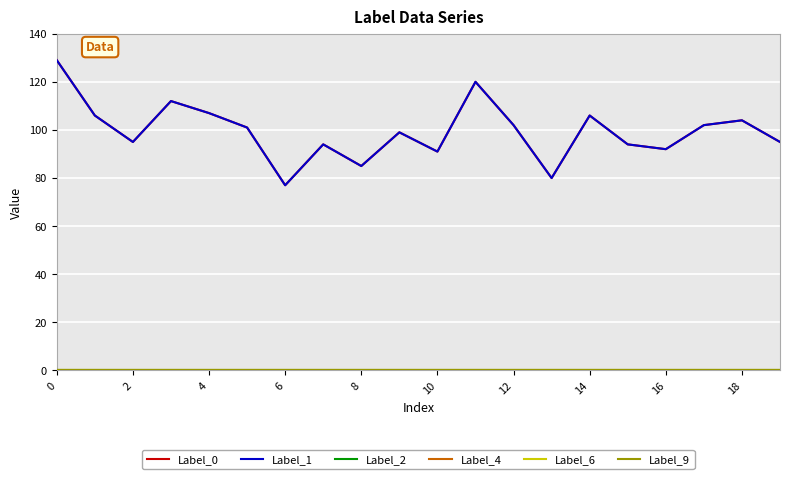

Which series has the largest range (max minus min)?

Label_0